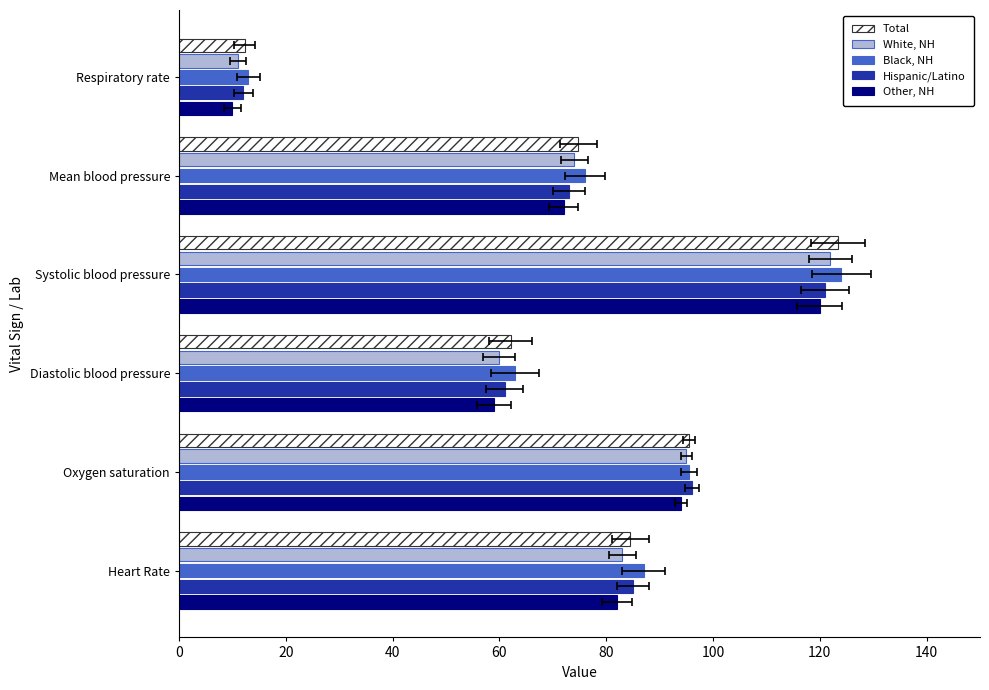

How many data points in Other, NH are above 82?

2